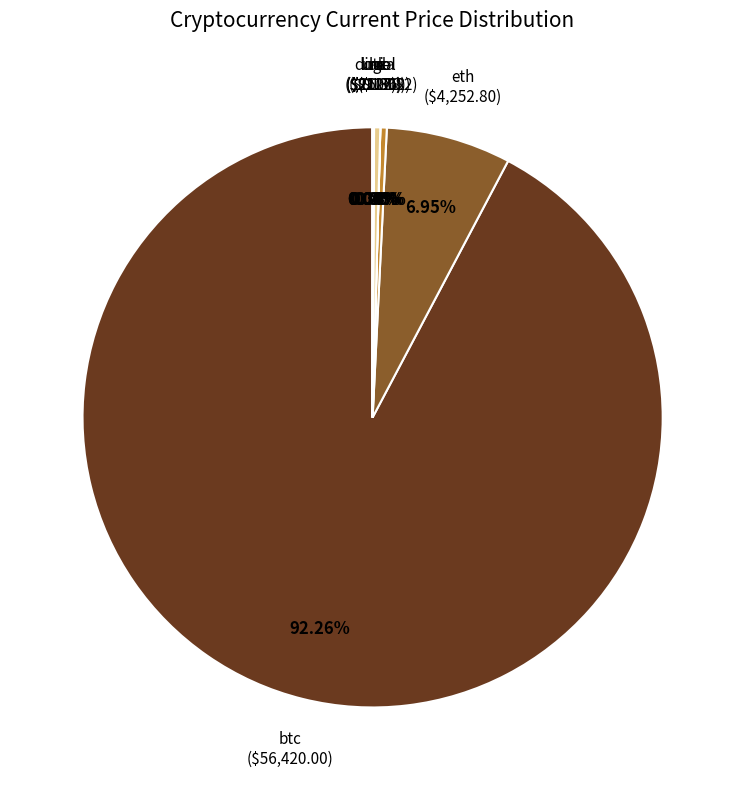

To the nearest percent, what is the average slice percentage?

12%